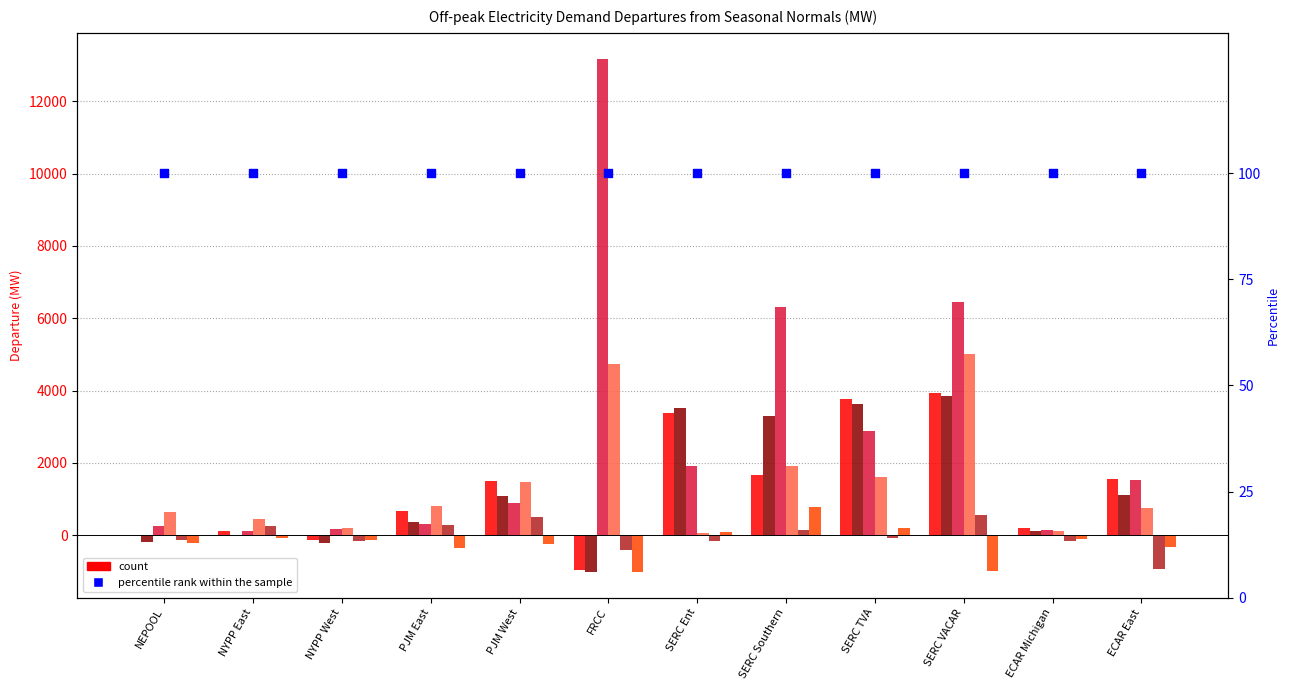

What is the total value across all series at SERC TVA?

12010.2